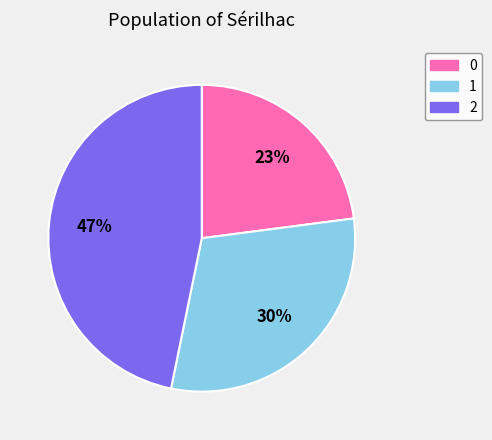

To the nearest percent, what is the difference between the 1 and 2 slice percentages?

17%